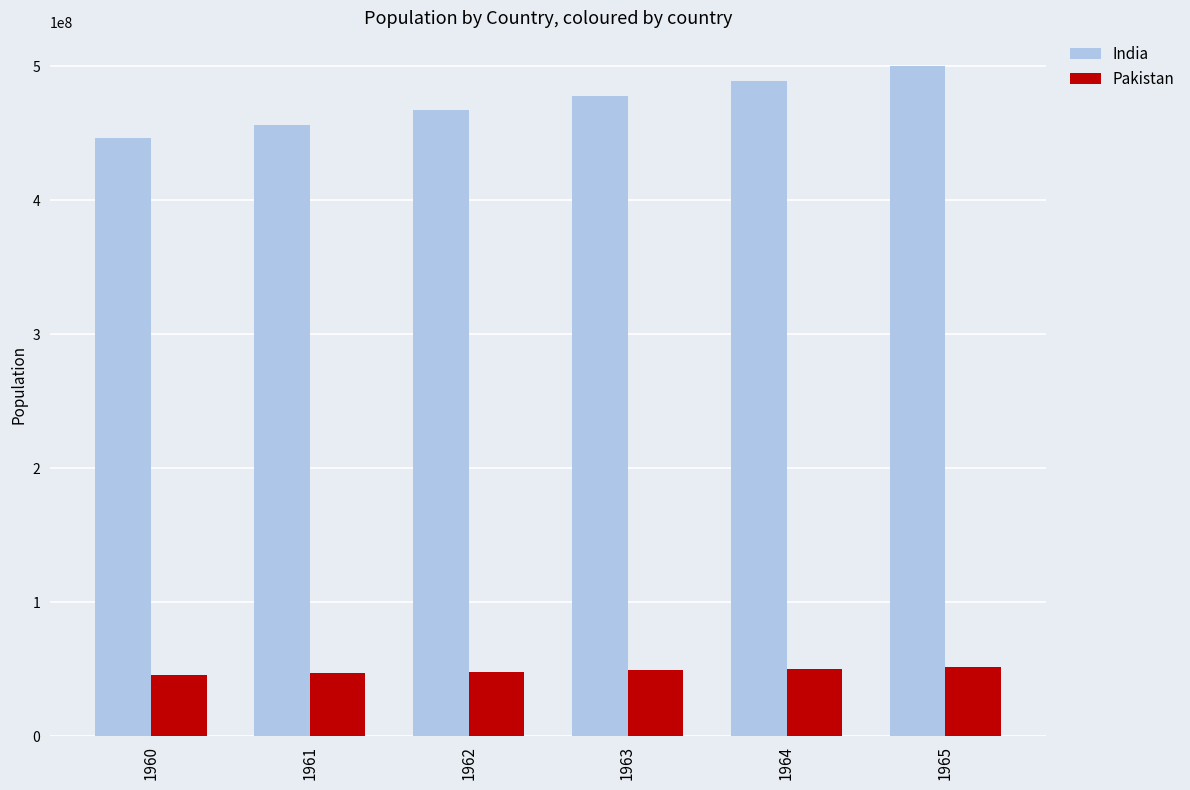

What is the difference between the maximum and minimum values in the Pakistan series?

5887400